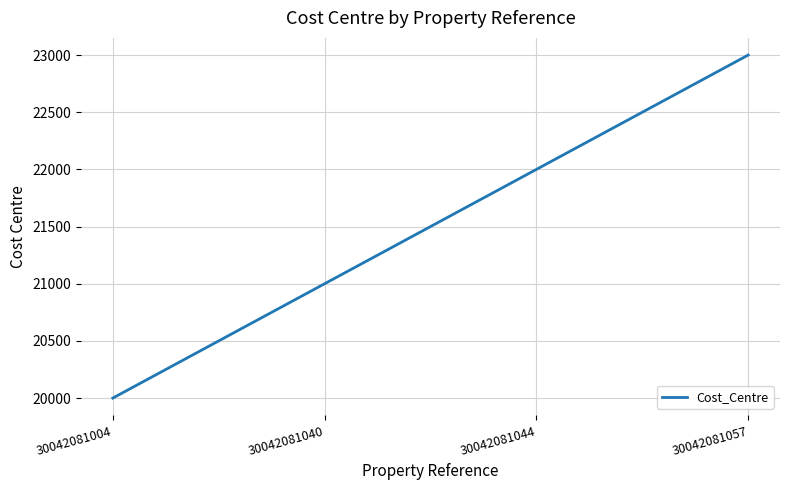

What is the sum of the values at 30042081044 and 30042081040?

43000